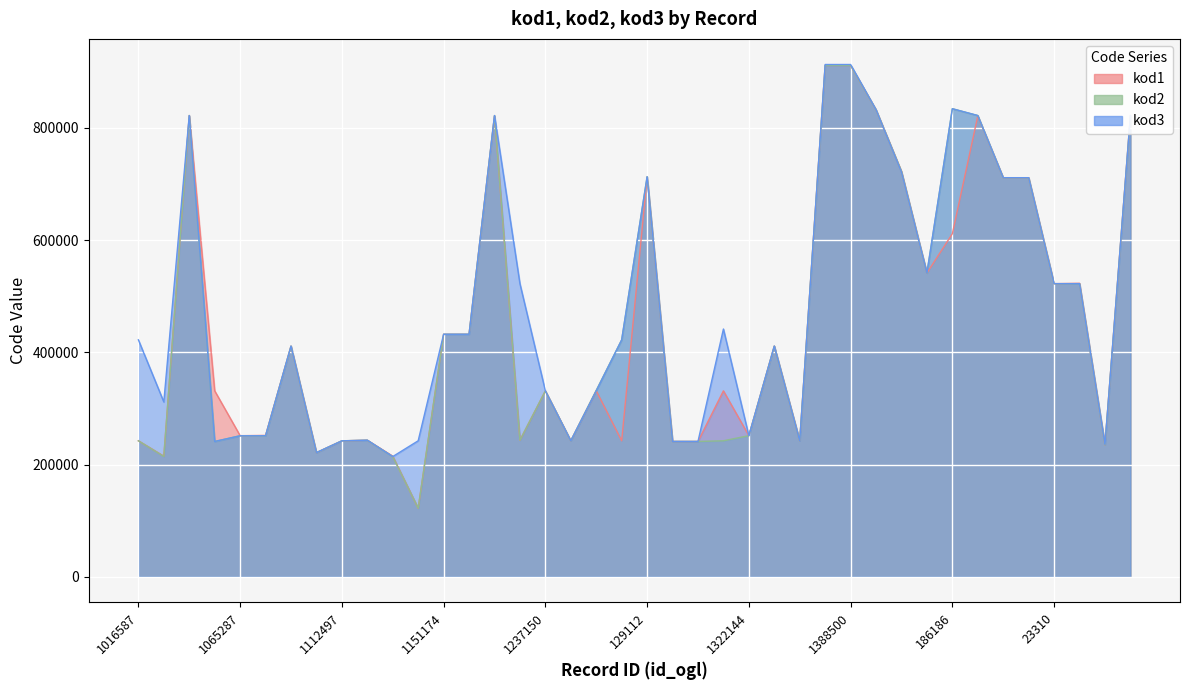

What is the maximum value for kod1?

911207